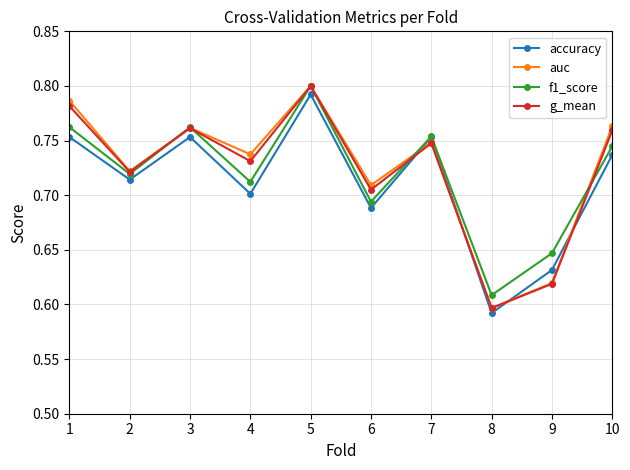

At which category is the sum across all series the highest?

5